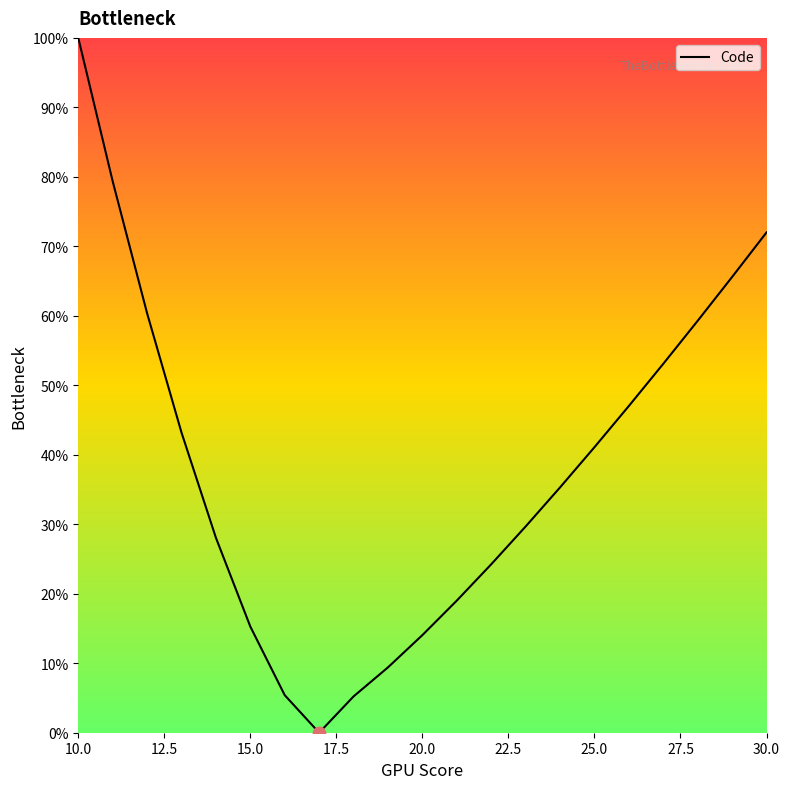

What is the difference between the maximum and minimum values?

100.0